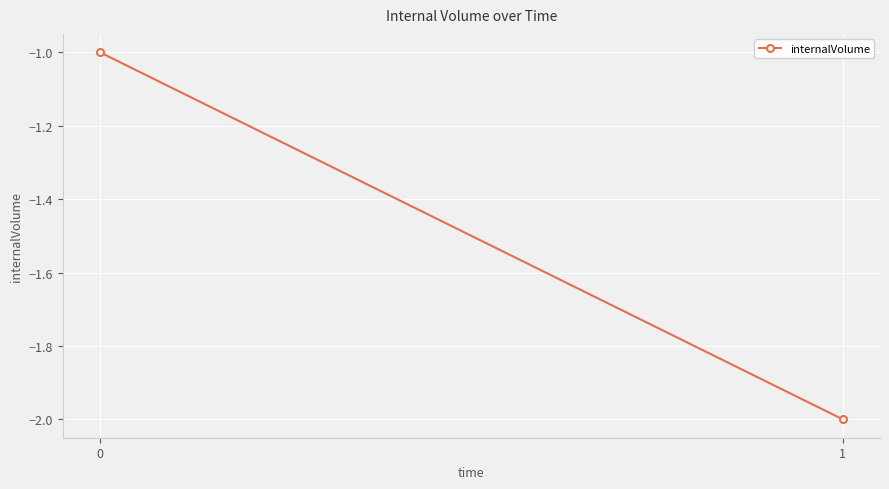

What is the difference between the maximum and minimum values?

1